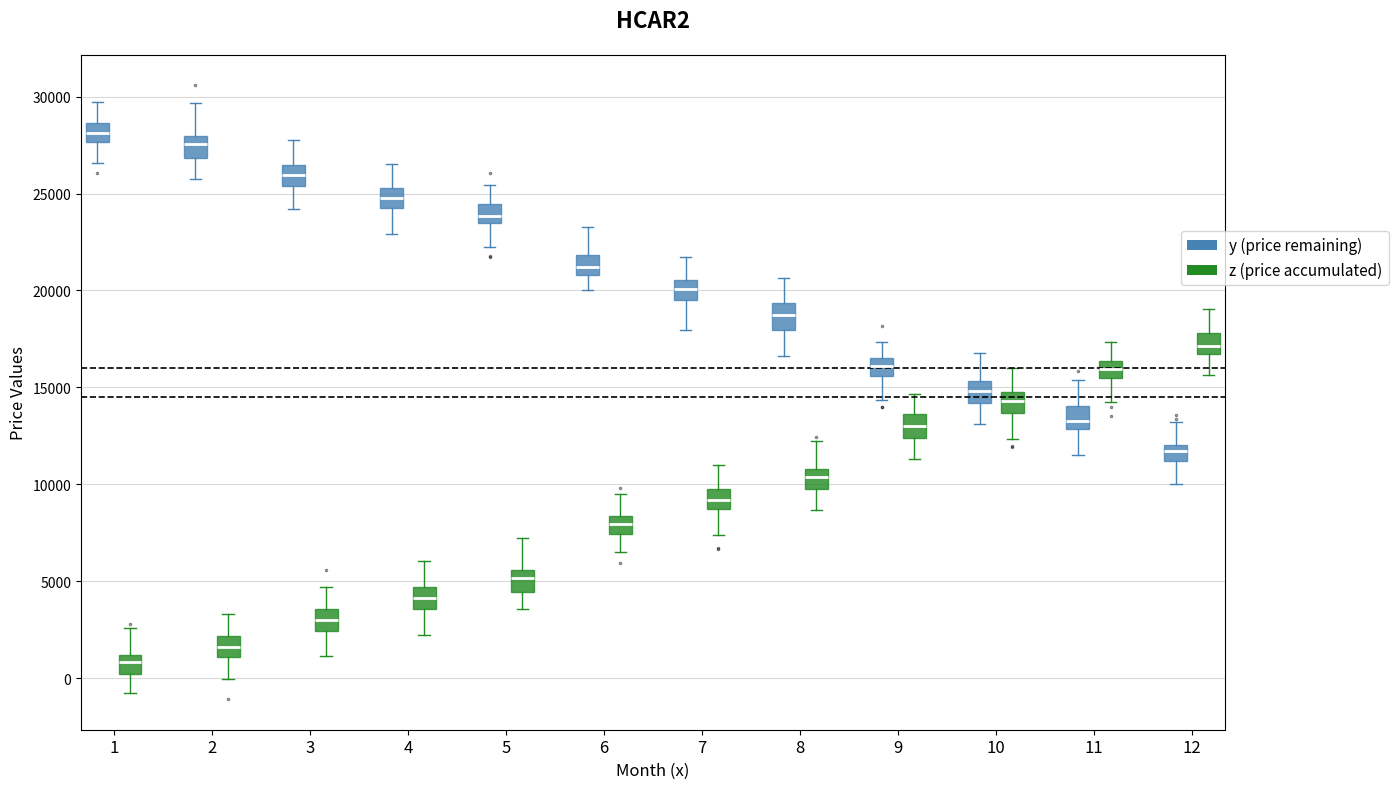

Reading left to right, read every box against the y-axis: the position of its median line, the range the box covers, and the ends of its whiskers. The values are not printed on the chart, so give them approximately, as read against the axis.

1 (y (price remaining)): median 28000, box 27500 to 28500, whiskers 26500 to 29500
1 (z (price accumulated)): median 1000 (inside the box), box 0 to 1000, whiskers -1000 to 2500
2 (y (price remaining)): median 27500, box 27000 to 28000, whiskers 26000 to 29500
2 (z (price accumulated)): median 1500, box 1000 to 2000, whiskers 0 to 3500
3 (y (price remaining)): median 26000, box 25500 to 26500, whiskers 24000 to 28000
3 (z (price accumulated)): median 3000, box 2500 to 3500, whiskers 1000 to 4500
4 (y (price remaining)): median 25000, box 24000 to 25500, whiskers 23000 to 26500
4 (z (price accumulated)): median 4000, box 3500 to 4500, whiskers 2000 to 6000
5 (y (price remaining)): median 24000, box 23500 to 24500, whiskers 22000 to 25500
5 (z (price accumulated)): median 5000, box 4500 to 5500, whiskers 3500 to 7000
6 (y (price remaining)): median 21000 (inside the box), box 21000 to 22000, whiskers 20000 to 23500
6 (z (price accumulated)): median 8000, box 7500 to 8500, whiskers 6500 to 9500
7 (y (price remaining)): median 20000, box 19500 to 20500, whiskers 18000 to 21500
7 (z (price accumulated)): median 9000, box 8500 to 9500, whiskers 7500 to 11000
8 (y (price remaining)): median 19000, box 18000 to 19500, whiskers 16500 to 20500
8 (z (price accumulated)): median 10500, box 10000 to 11000, whiskers 8500 to 12000
9 (y (price remaining)): median 16000, box 15500 to 16500, whiskers 14500 to 17500
9 (z (price accumulated)): median 13000, box 12500 to 13500, whiskers 11500 to 14500
10 (y (price remaining)): median 15000, box 14000 to 15500, whiskers 13000 to 17000
10 (z (price accumulated)): median 14500, box 13500 to 15000, whiskers 12500 to 16000
11 (y (price remaining)): median 13500, box 13000 to 14000, whiskers 11500 to 15500
11 (z (price accumulated)): median 16000, box 15500 to 16500, whiskers 14500 to 17500
12 (y (price remaining)): median 11500, box 11000 to 12000, whiskers 10000 to 13000
12 (z (price accumulated)): median 17000, box 16500 to 18000, whiskers 15500 to 19000